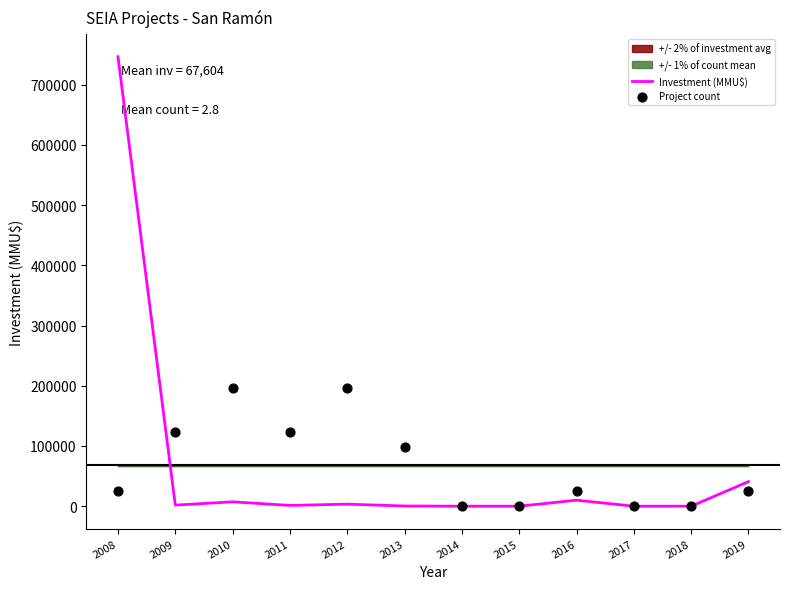

At which category is the sum across all series the highest?

2008